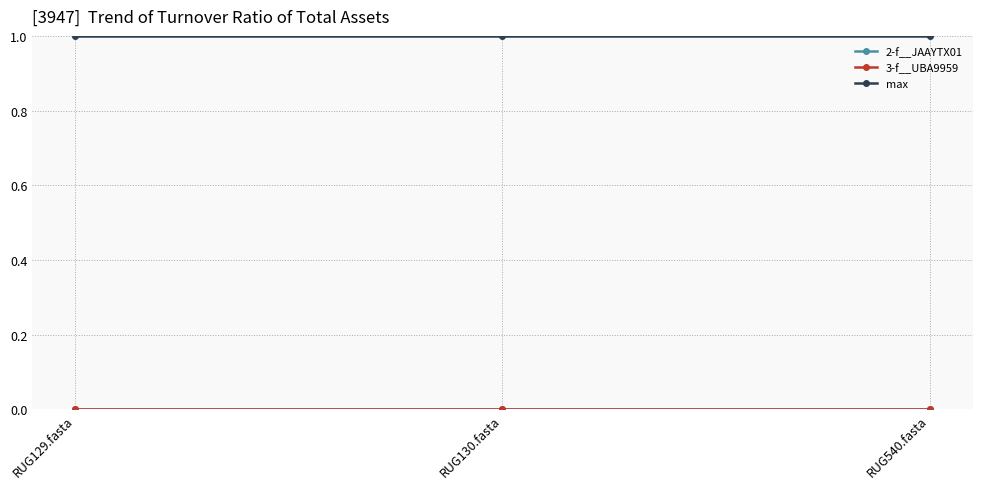

Reading left to right, extract all data points from this chart.

2-f__JAAYTX01: RUG129.fasta=0	RUG130.fasta=0	RUG540.fasta=0
3-f__UBA9959: RUG129.fasta=0	RUG130.fasta=0	RUG540.fasta=0
max: RUG129.fasta=1	RUG130.fasta=1	RUG540.fasta=1